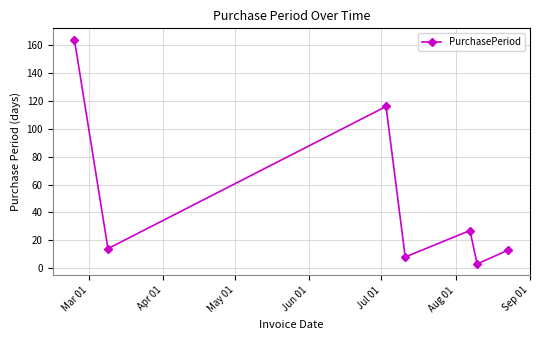

How many values are below 14?

3